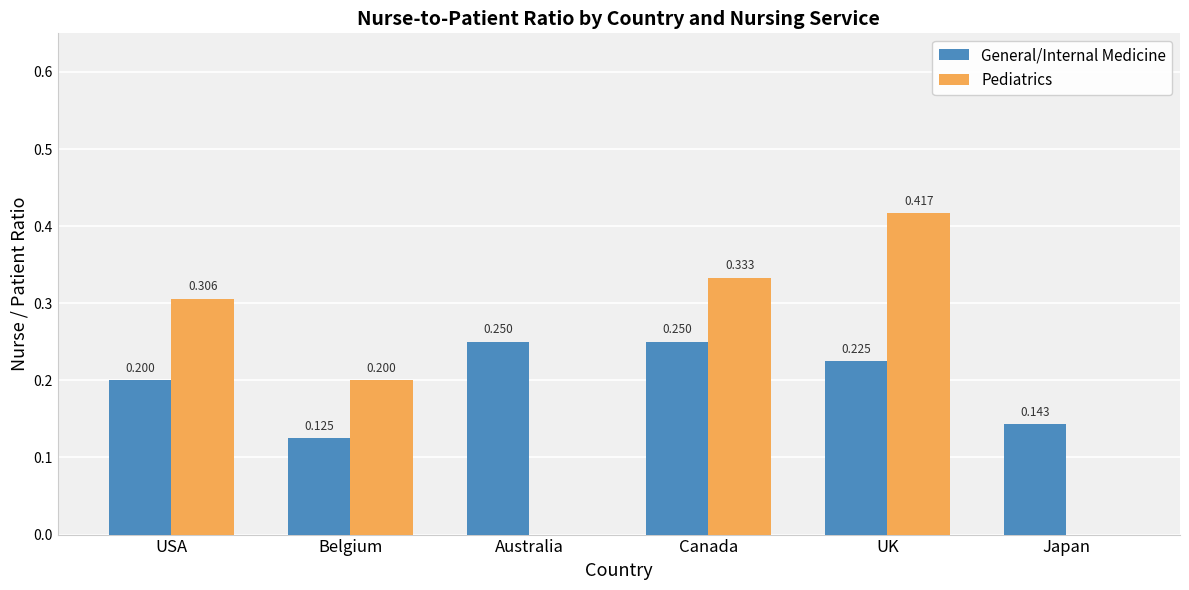

At which category is the sum across all series the highest?

UK